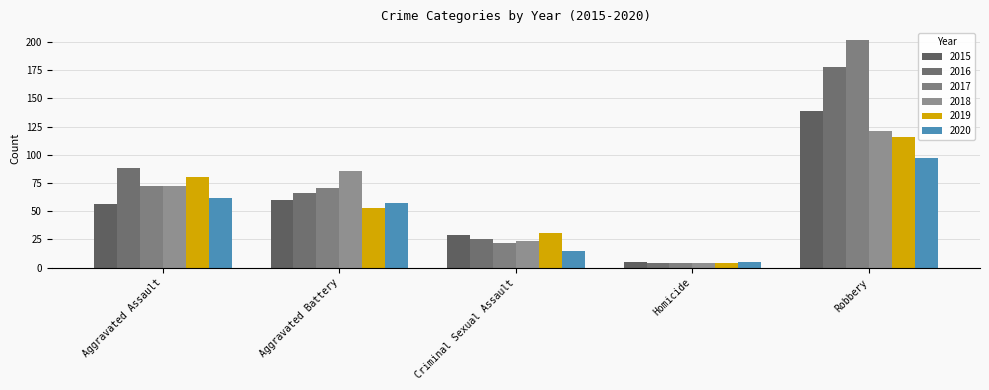

What is the minimum value for 2015?

5